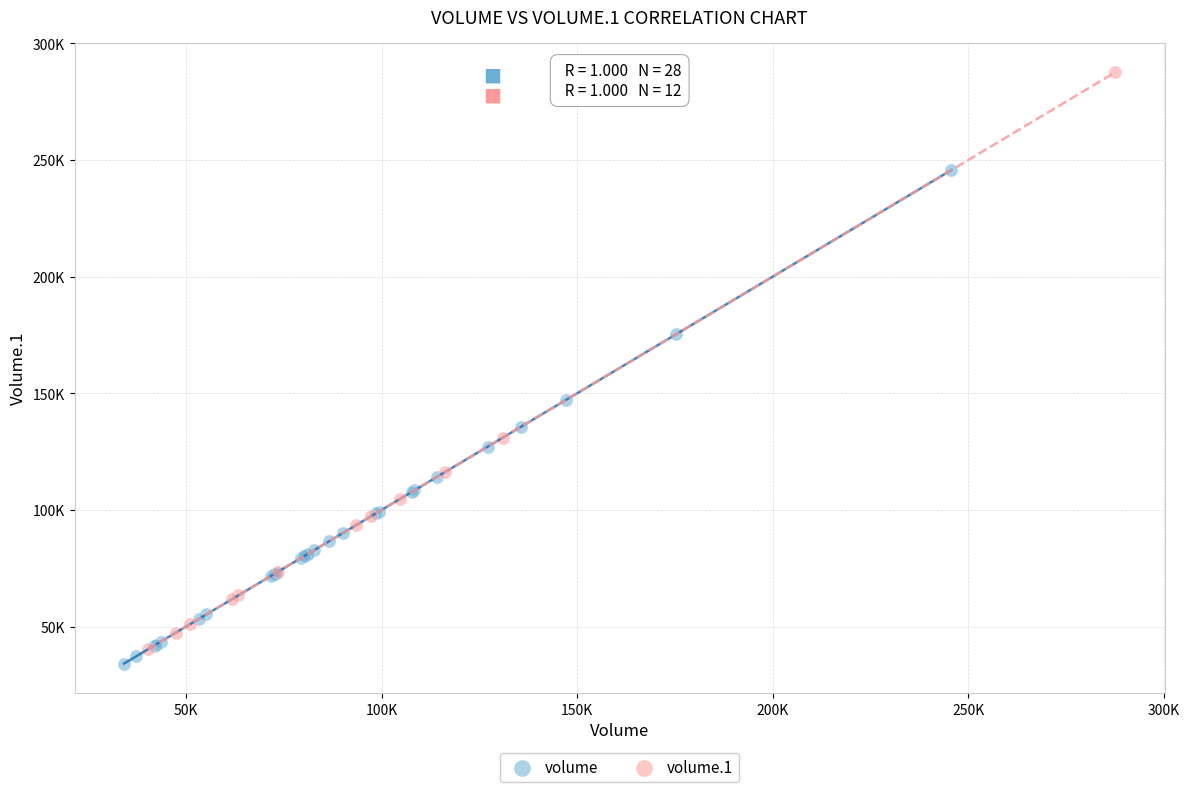

What are all the series names shown in the legend?

volume, volume.1